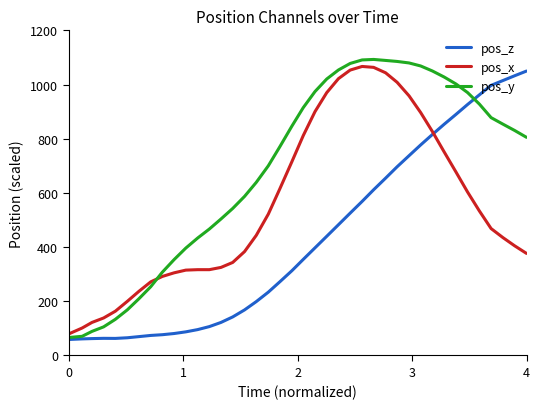

List the series in order of their overall mean, highest first.

pos_y, pos_x, pos_z